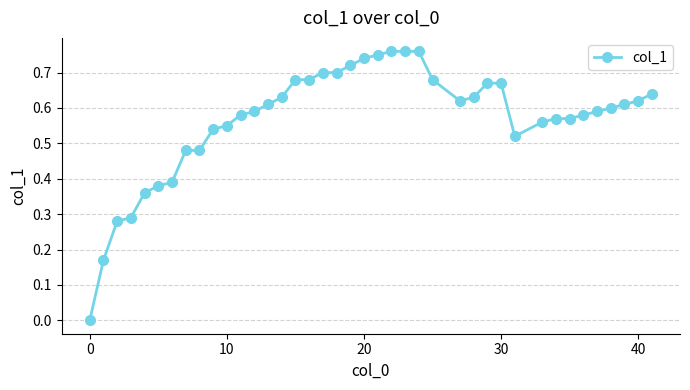

The chart shows a value of 0.5 at 20. True or false?

False